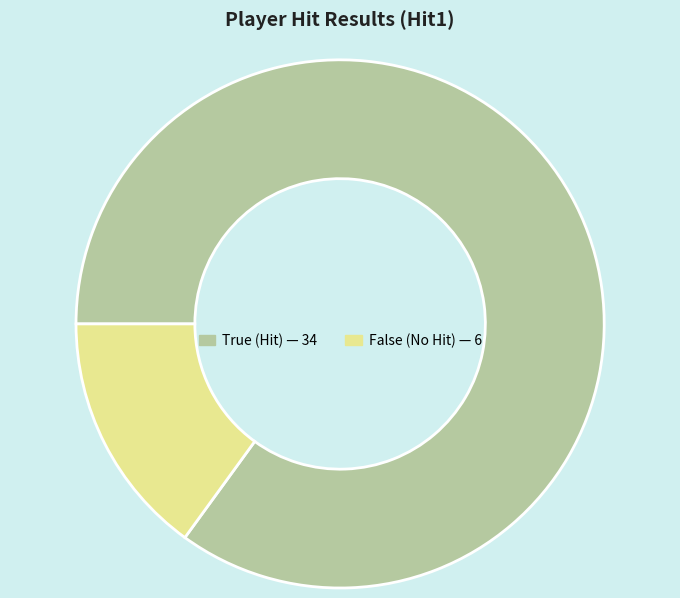

Which slice is the smallest?

False